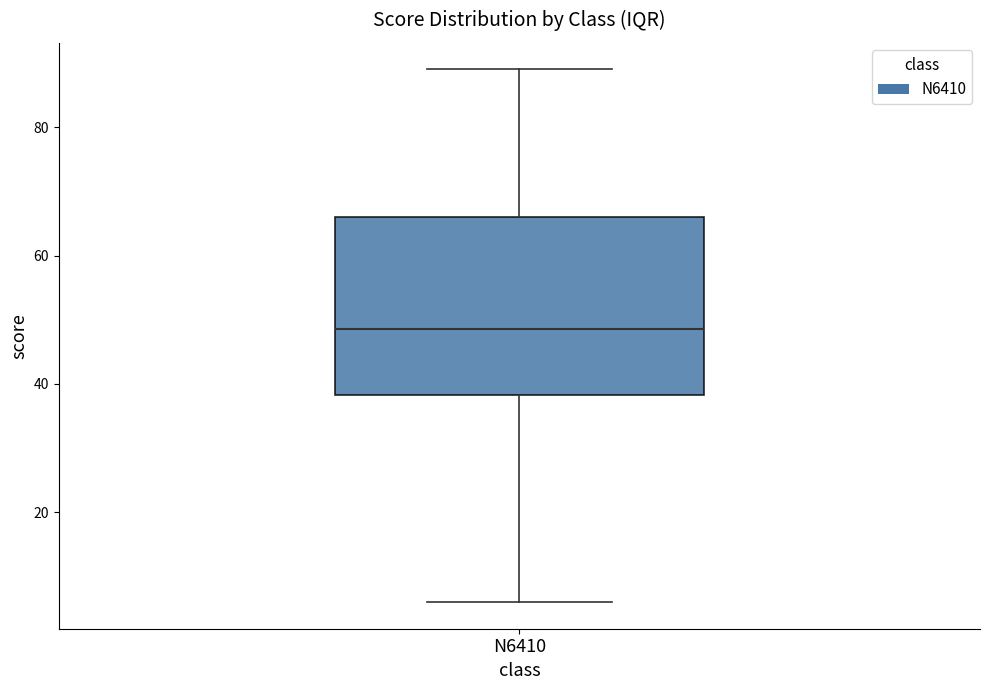

Where is the lower edge of the box for N6410 on the y-axis? The values are not printed on the chart, so give them approximately, as read against the axis.

38